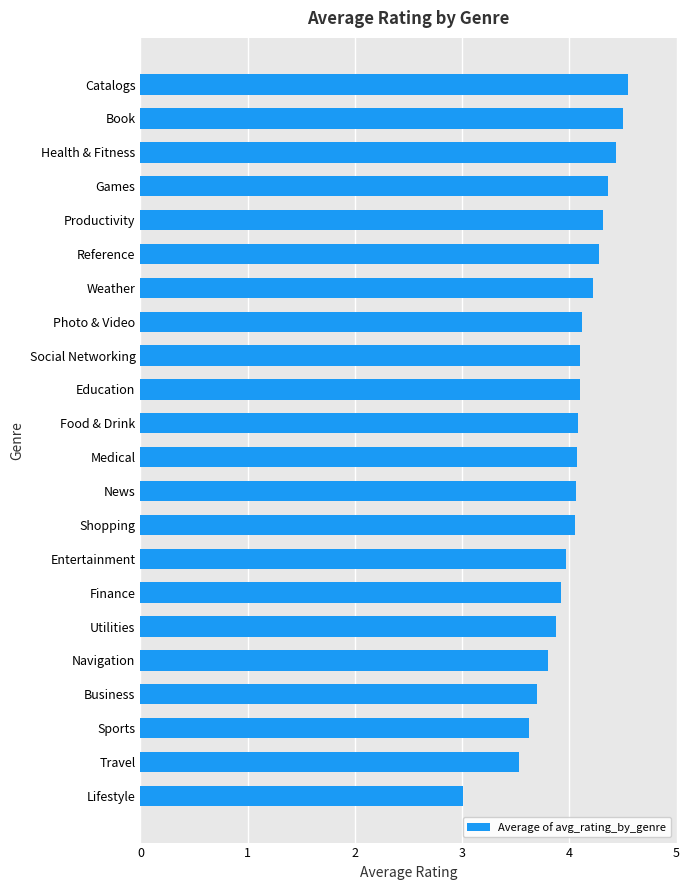

What is the difference between the maximum and minimum values?

1.5